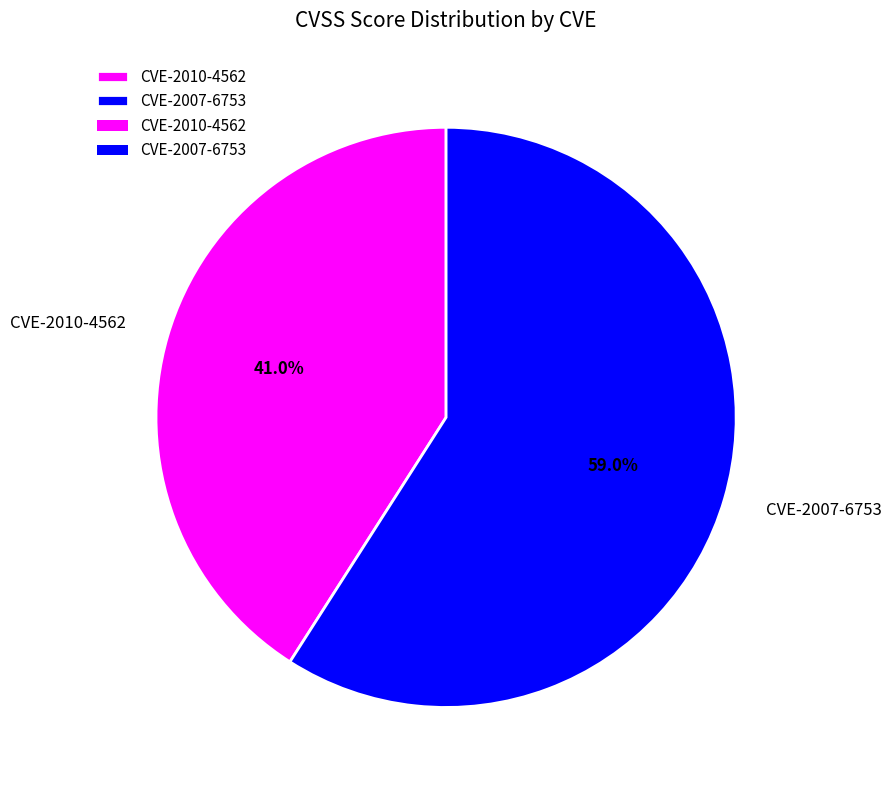

What percentage is the CVE-2010-4562 slice, to the nearest percent?

41%